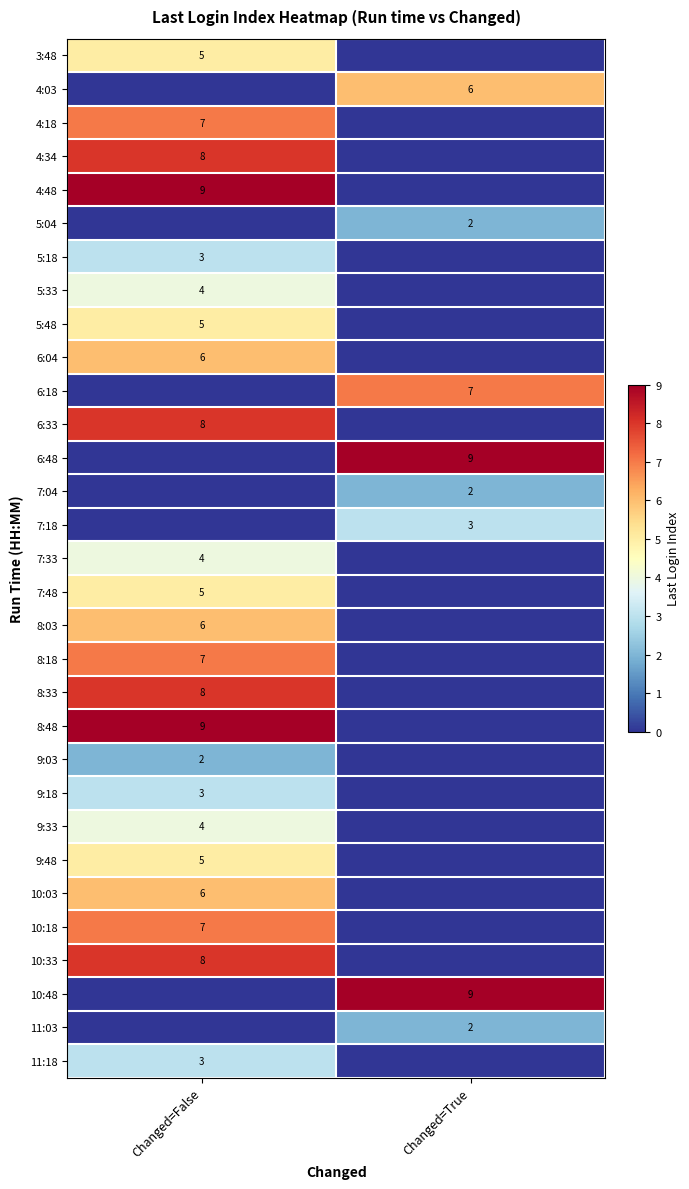

True or false: 8:33 has a value of 8 at Changed=False.

True